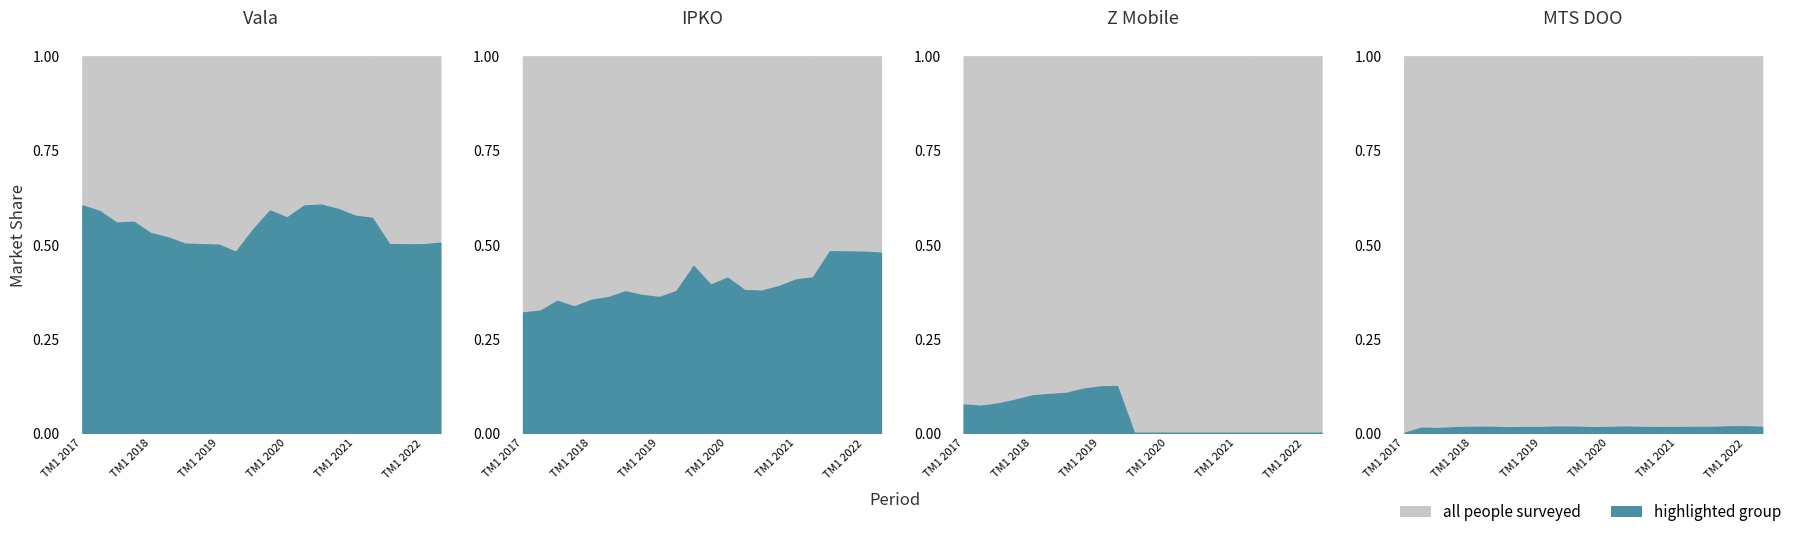

Is it true that MTS DOO equals 0.0 at TM3 2018?

False